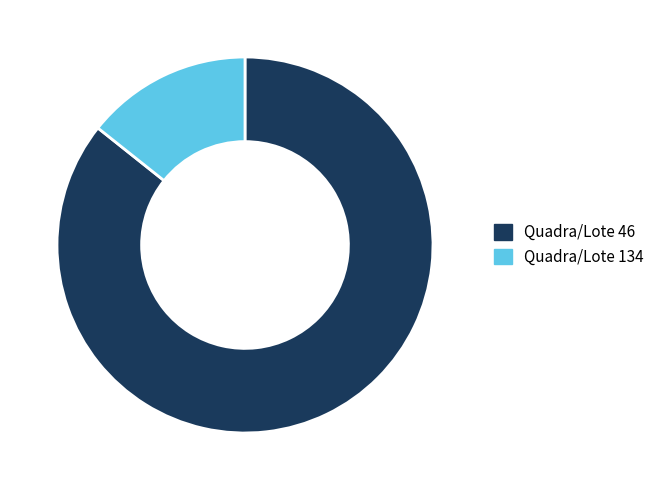

Count the number of slices in the pie.

2